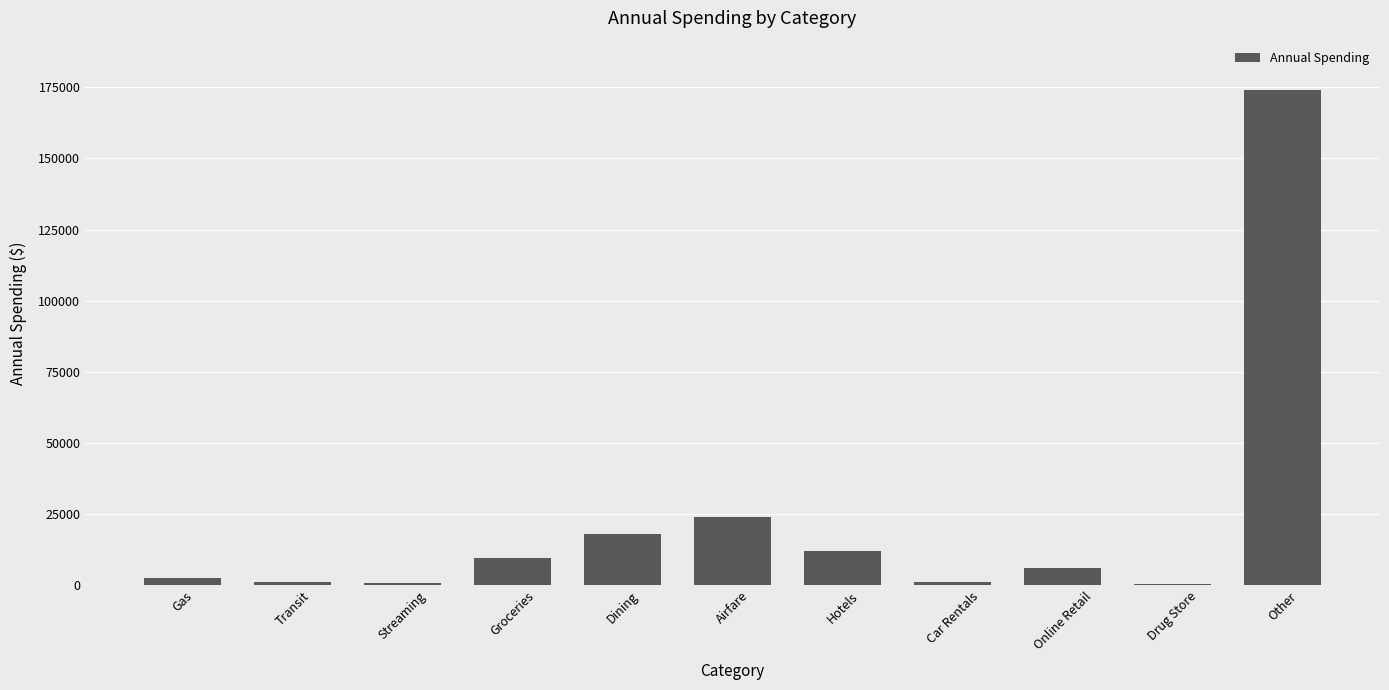

True or false: the data shows 15583 at Groceries.

False